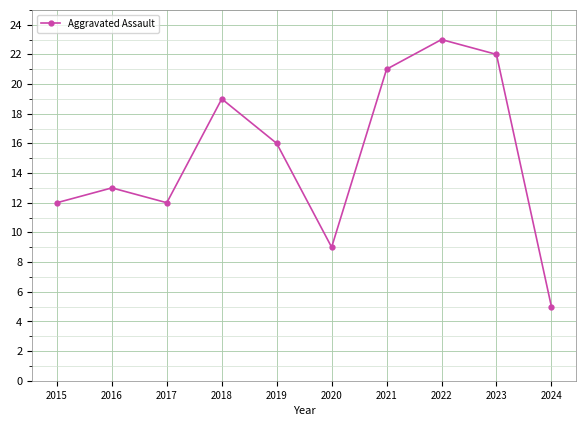

Which category has the lowest value across all series?

2024